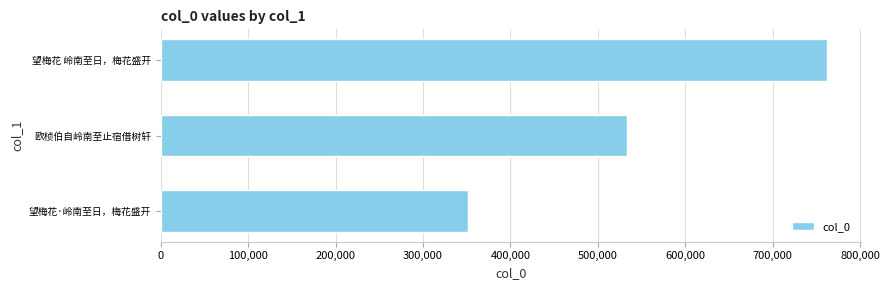

What is the sum of all values?

1647418